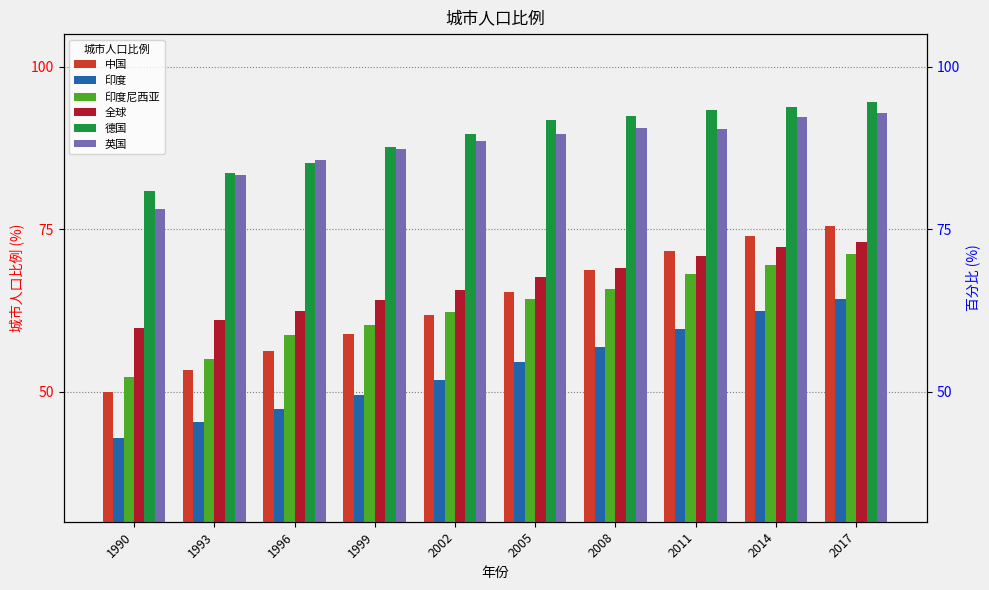

Which series has the widest spread of values?

中国